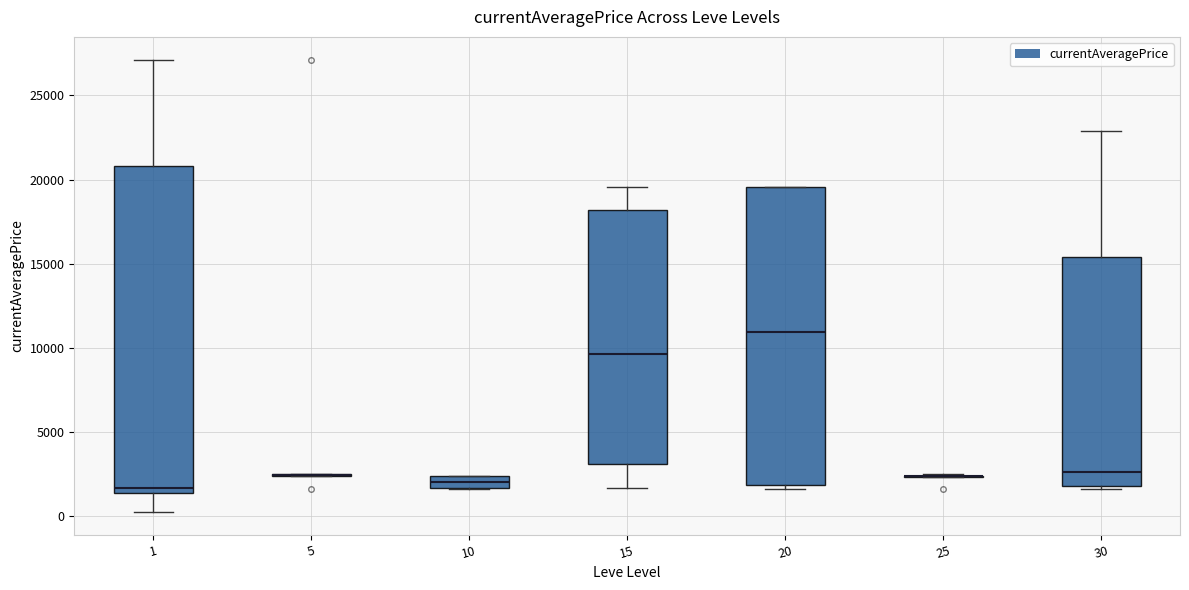

Comparing the boxes themselves (not the whiskers), which one is the tallest?

1